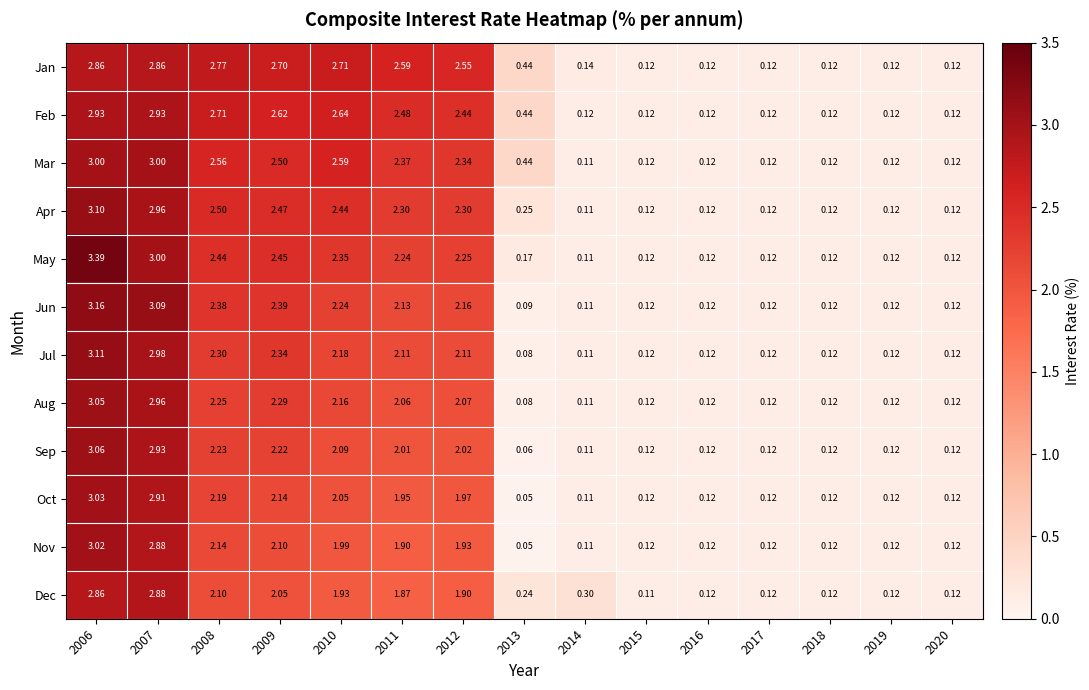

Which series has the widest spread of values?

May